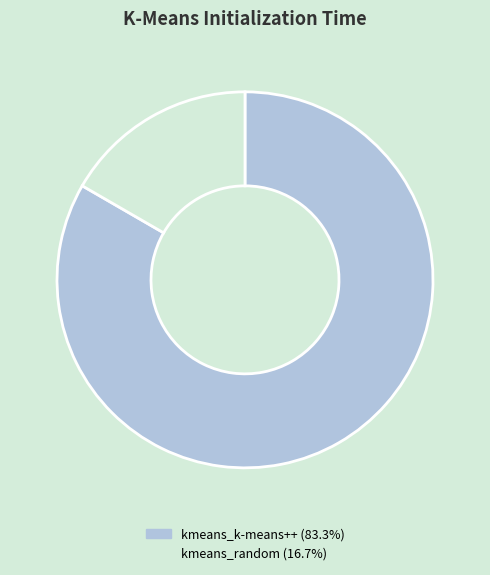

The kmeans_k-means++ slice represents 76% of the pie. True or false?

False